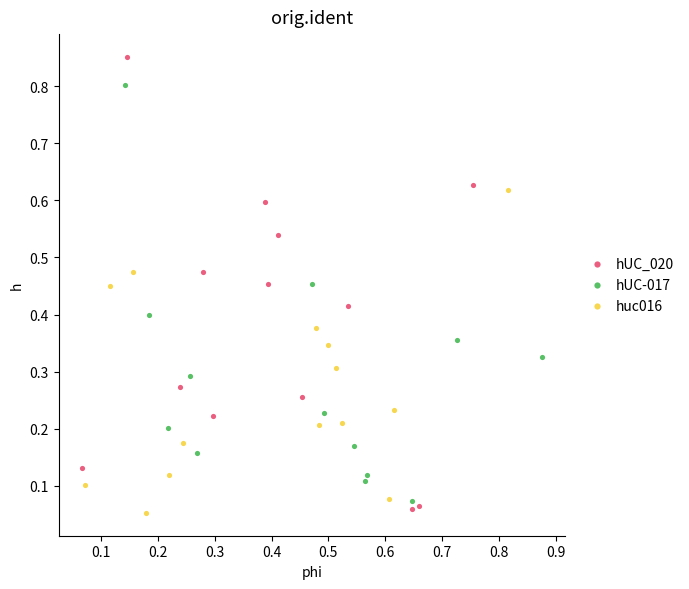

Which series has the largest Y range (max minus min)?

hUC_020